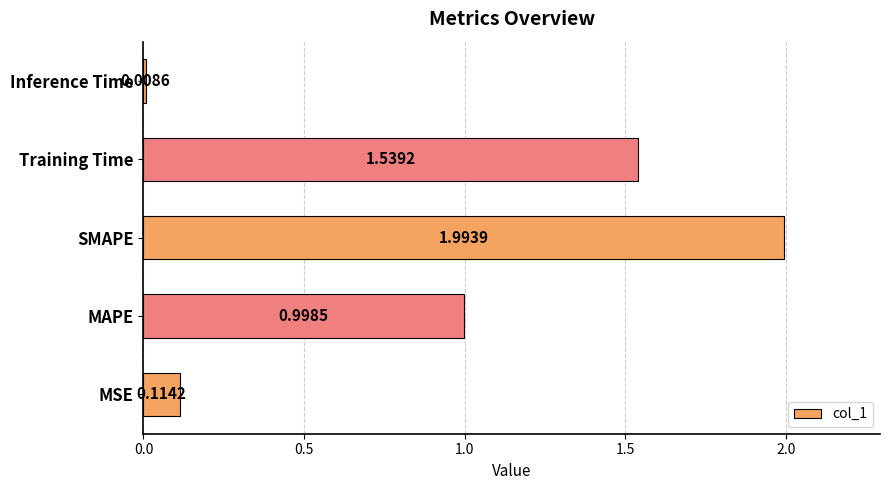

Which label corresponds to the largest value in the chart?

SMAPE